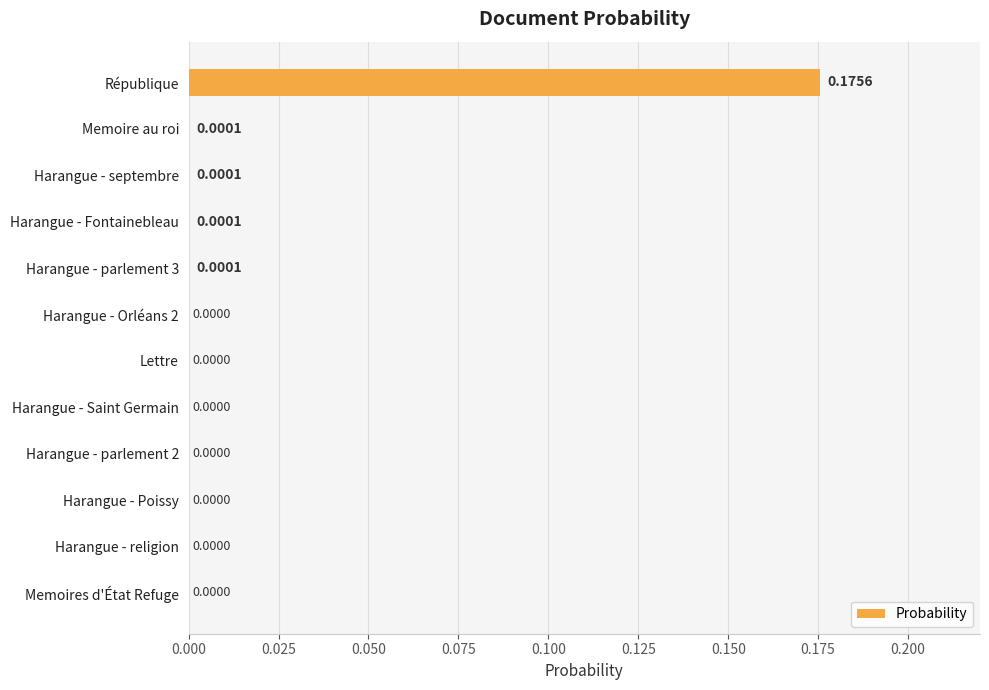

Between Lettre and Harangue - Fontainebleau, which is larger?

Harangue - Fontainebleau